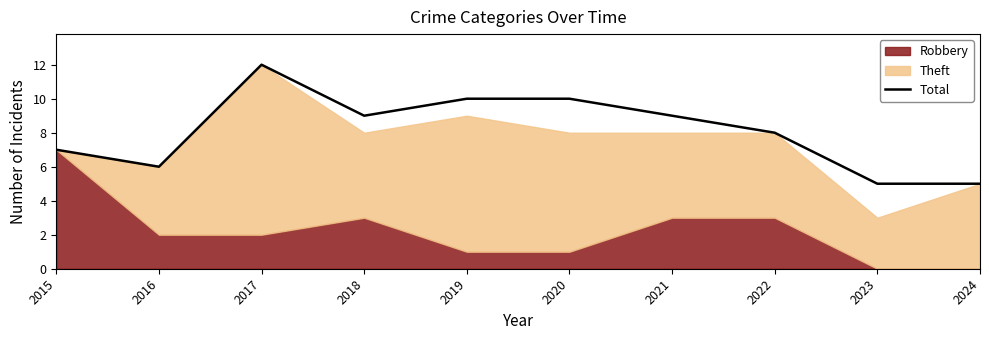

Rank the categories by value from highest to lowest.

2017, 2019, 2020, 2018, 2021, 2022, 2015, 2016, 2023, 2024